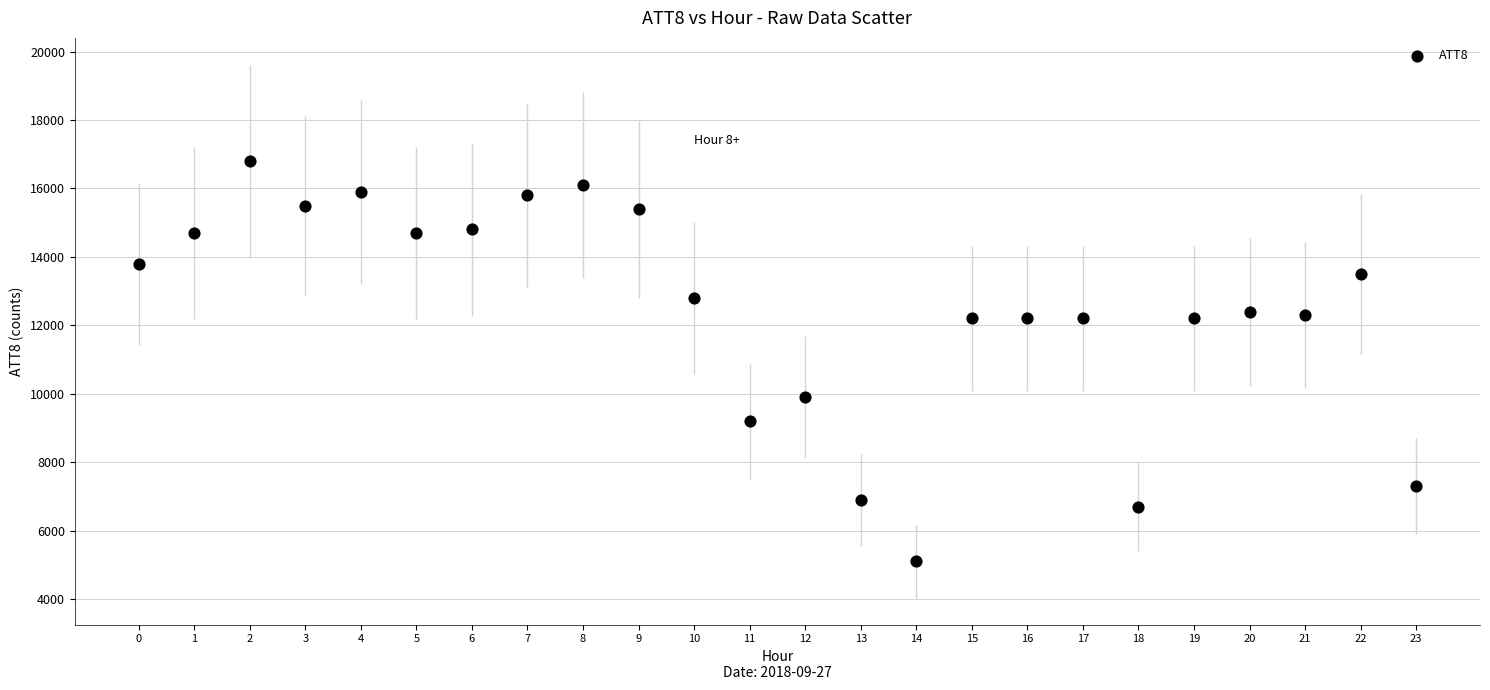

What is the range of Y values (max minus min)?

11700